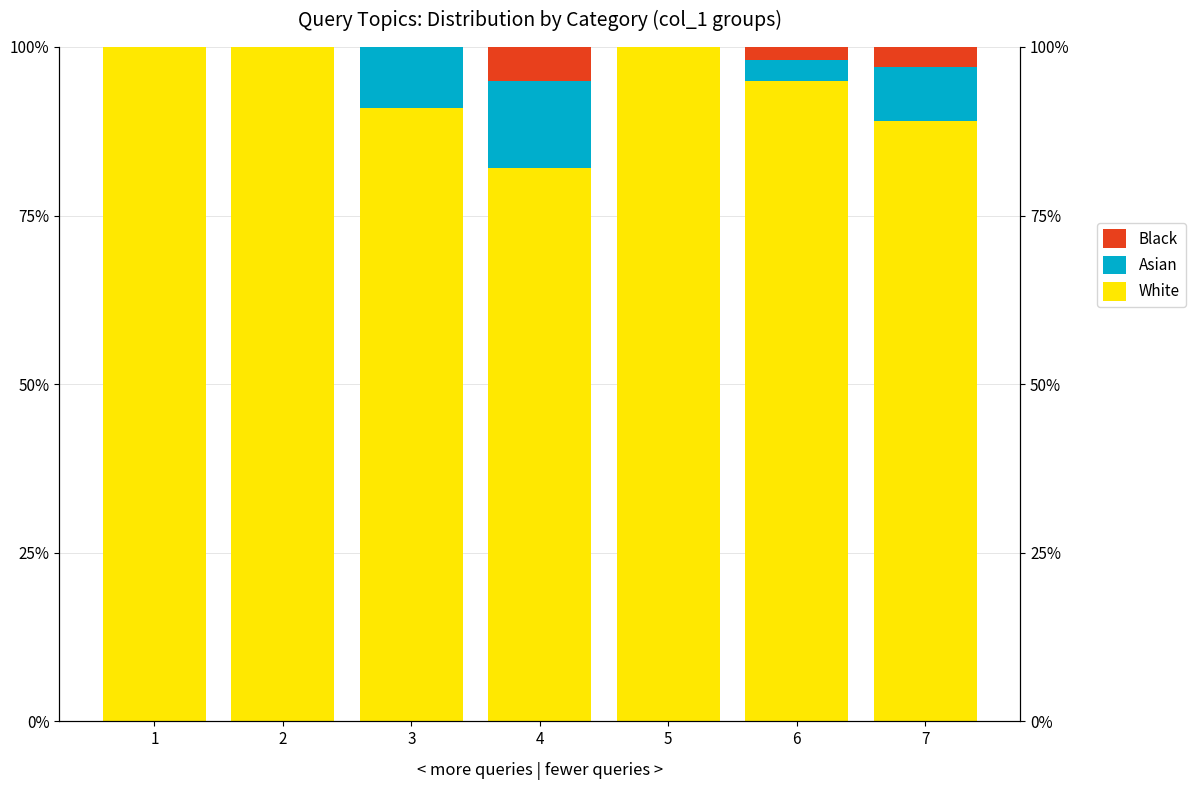

What is the difference between the second highest and second lowest values in the Black series?

3